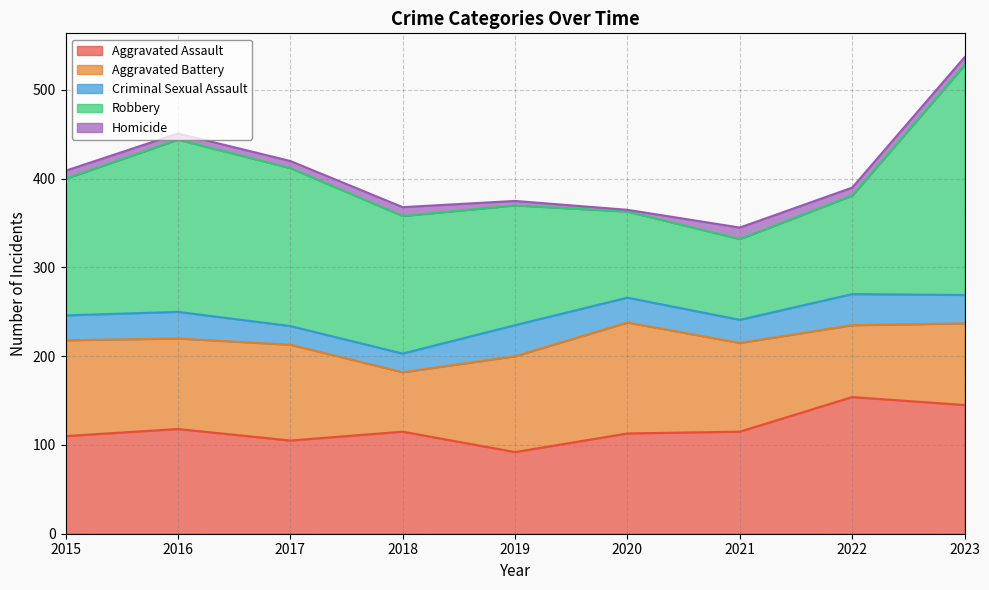

At which label does Aggravated Assault first exceed 115?

2016